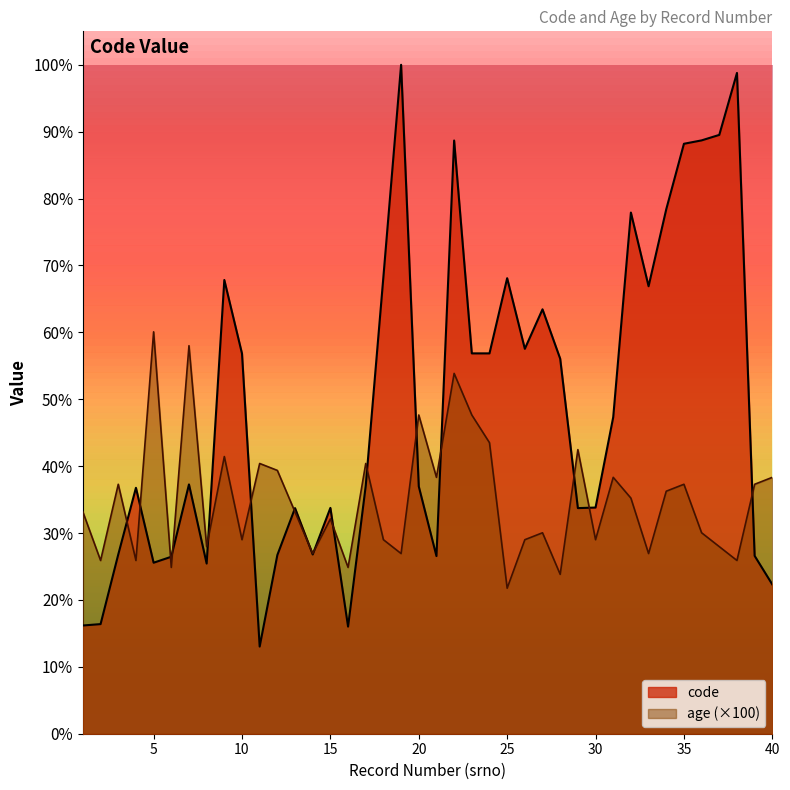

True or false: age has more than 2 points higher than both neighbors.

True